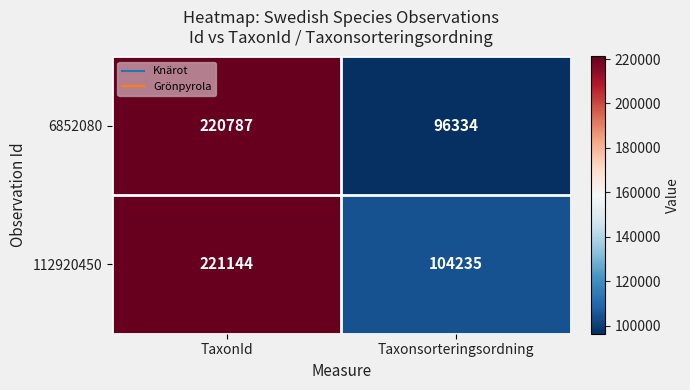

True or false: 6852080 has a value of 131539 at Taxonsorteringsordning.

False